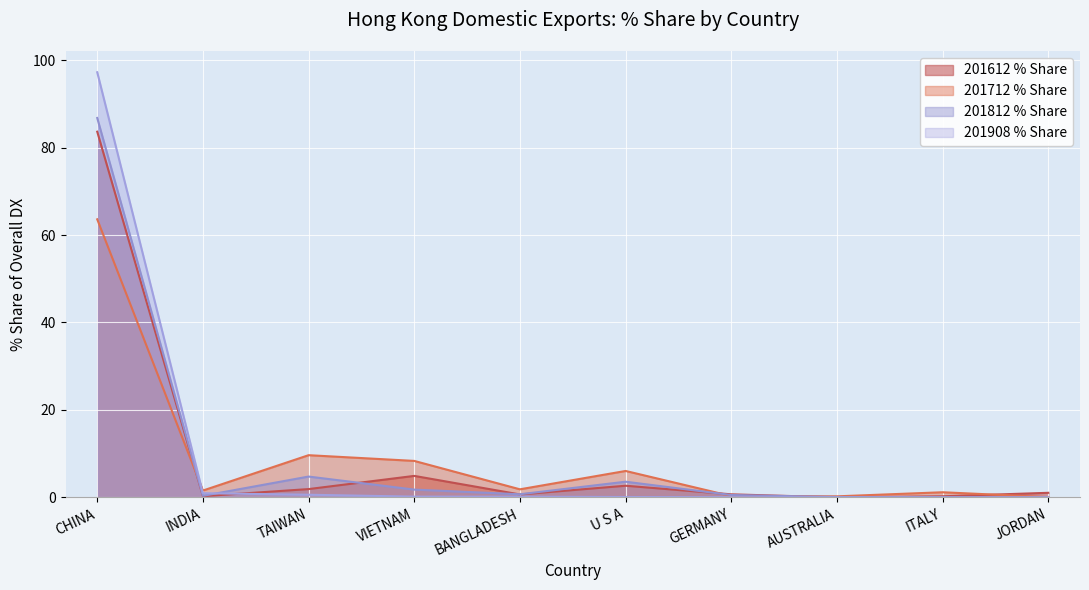

At which label is 201908 % Share closest to 48?

INDIA